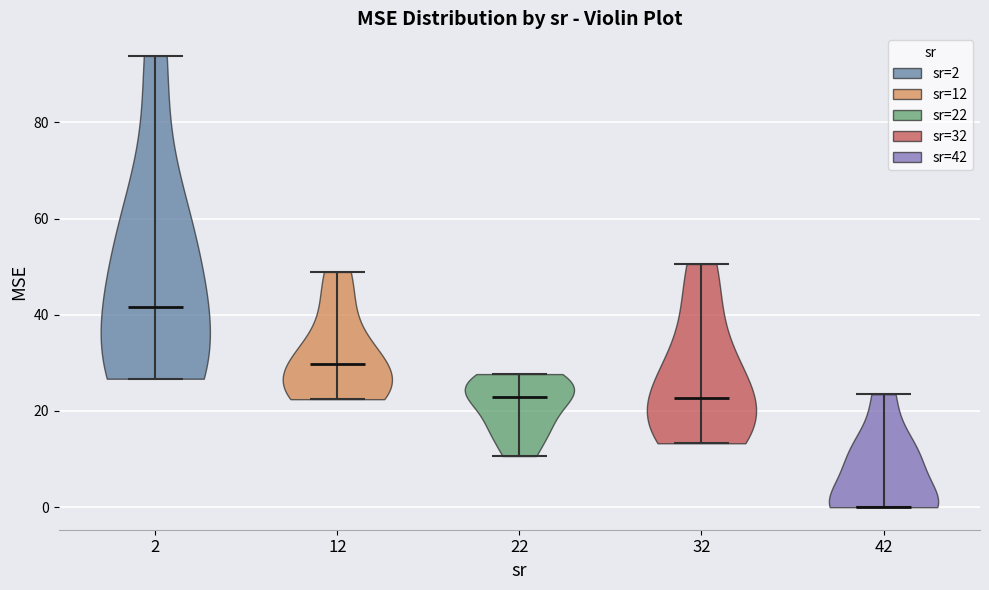

Reading left to right, read every violin against the y-axis: where its median line is, and the lowest and highest points it reaches. The values are not printed on the chart, so give them approximately, as read against the axis.

2: median line 42, lowest point 26, highest point 94
12: median line 30, lowest point 22, highest point 48
22: median line 22, lowest point 10, highest point 28
32: median line 22, lowest point 14, highest point 50
42: median line 0, lowest point 0, highest point 24